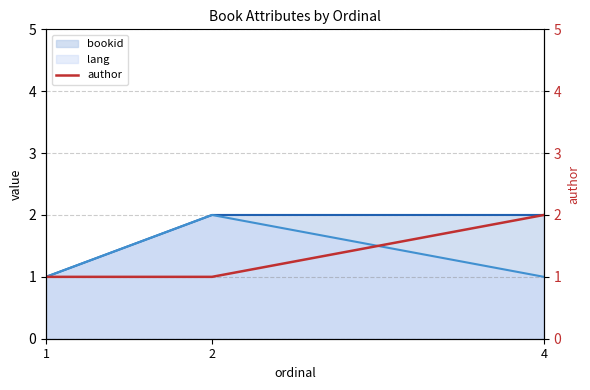

How many values are between 1 and 2?

3